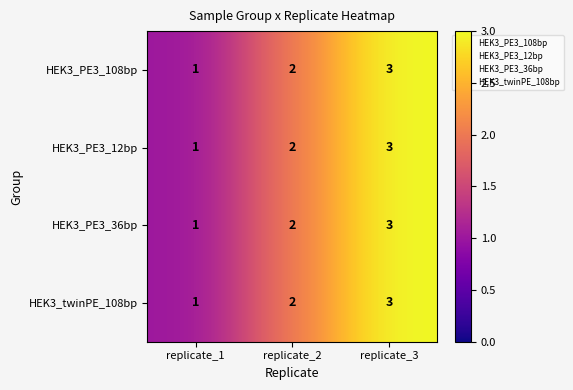

At which category is the sum across all series the highest?

replicate_3